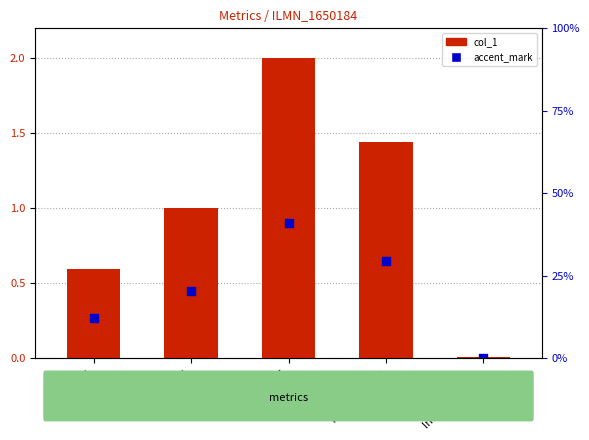

What are all the series names shown in the legend?

col_1, accent_mark